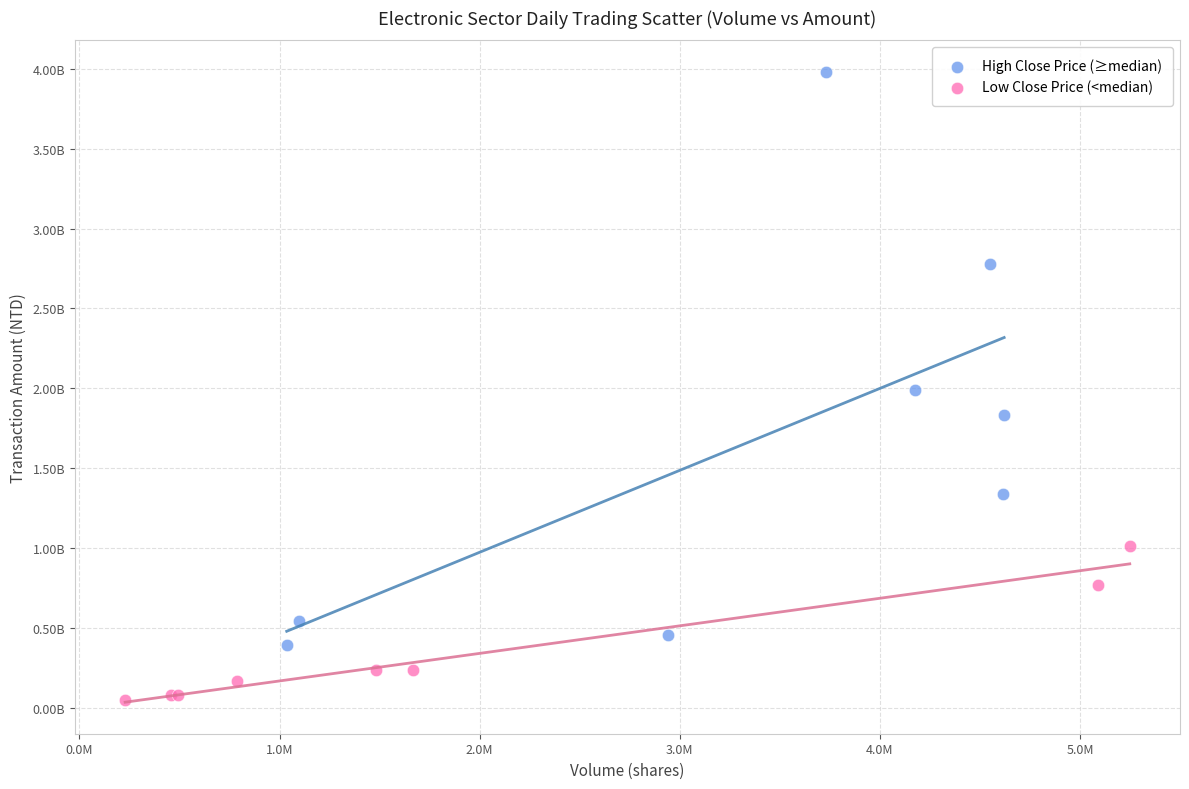

Which series contains the lowest Y value?

Low Close Price (<median)